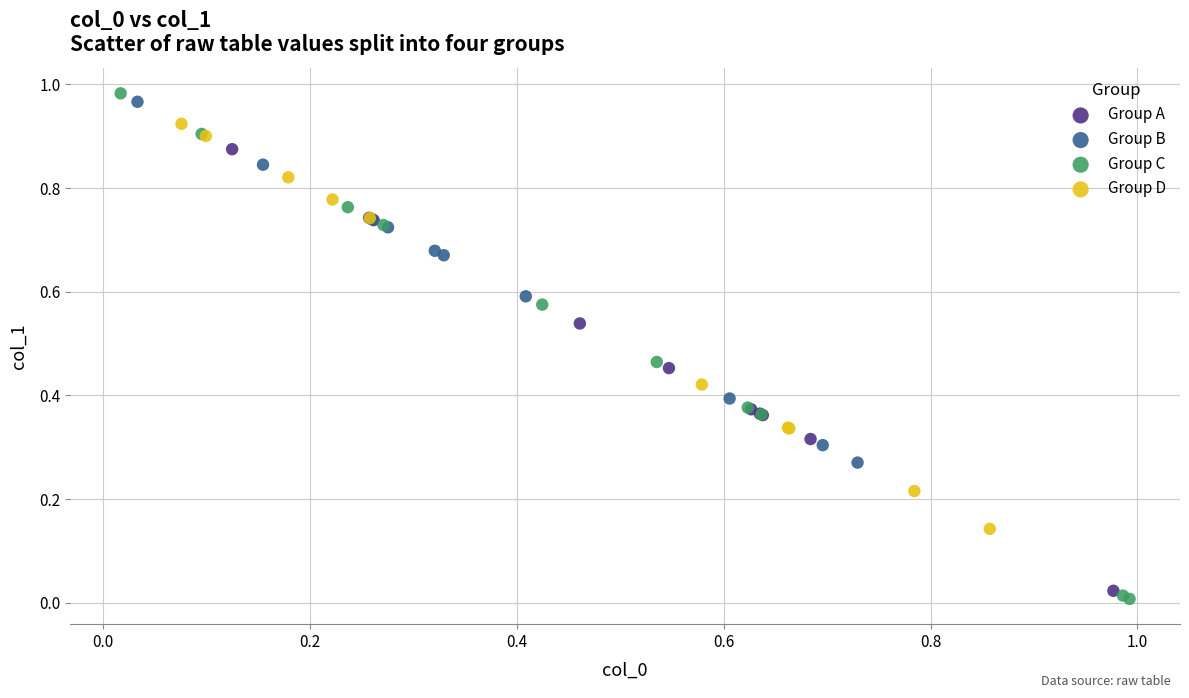

Which series has the widest spread of Y values?

Group C